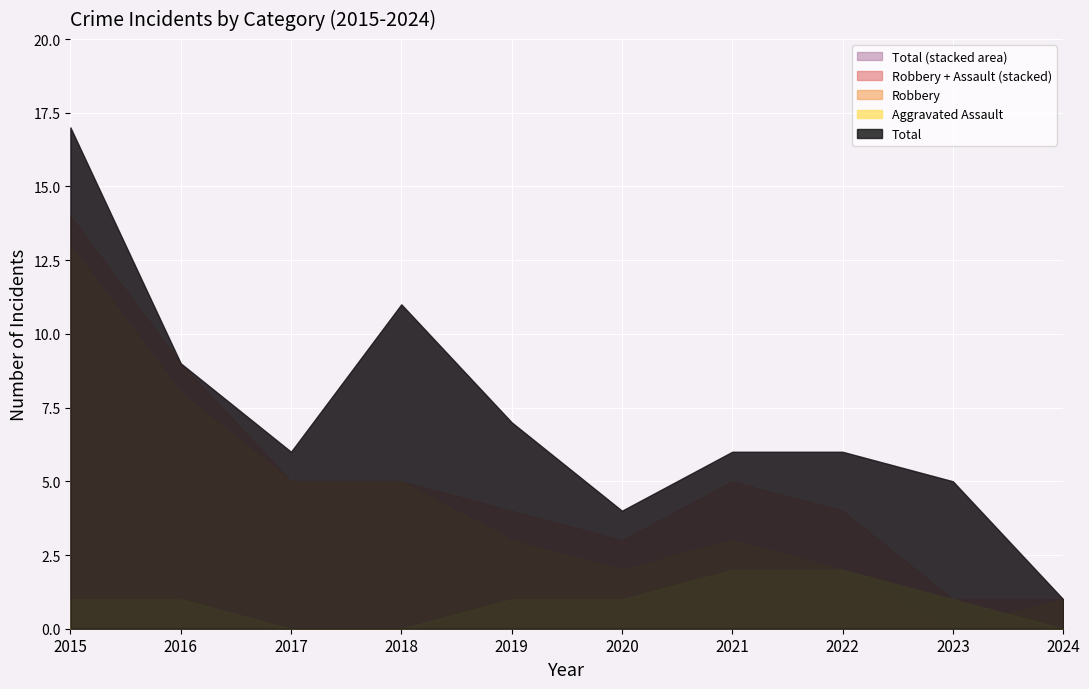

What is the value of the Aggravated Assault point at the 6th from the left?

1